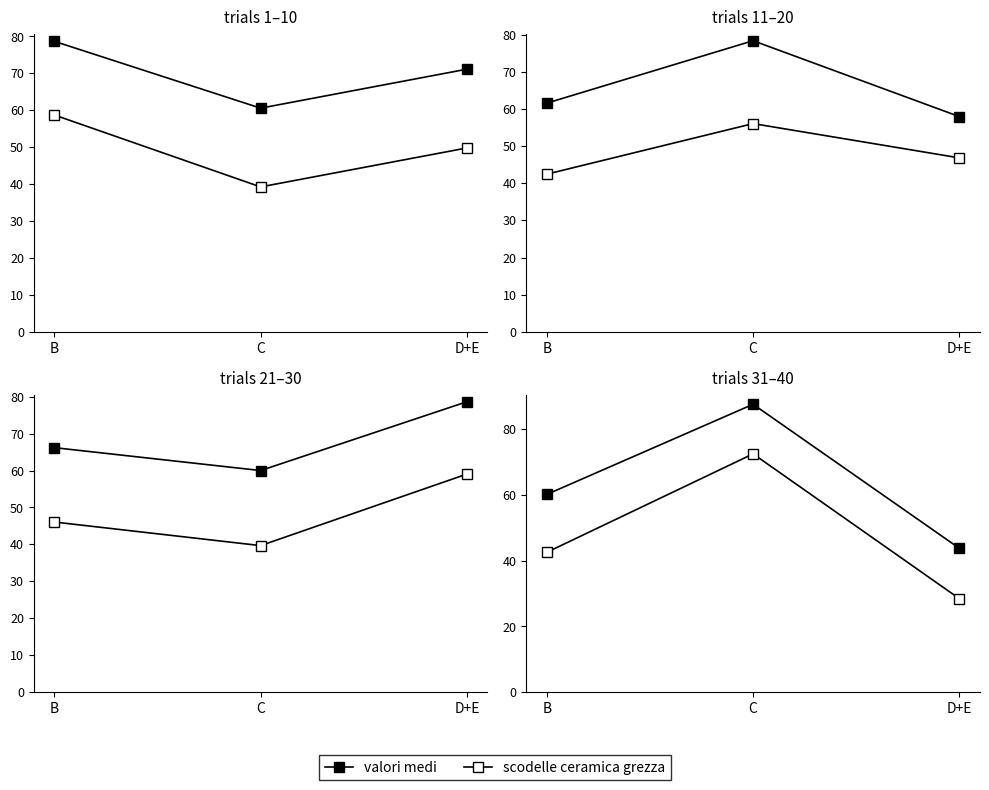

What is the maximum value shown in the chart?

87.6